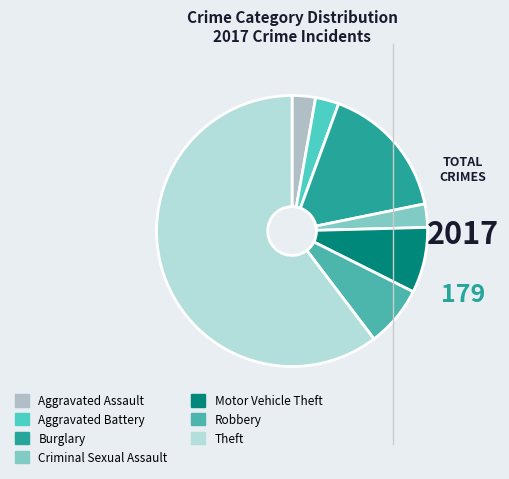

Does Theft represent more than half of the total?

Yes